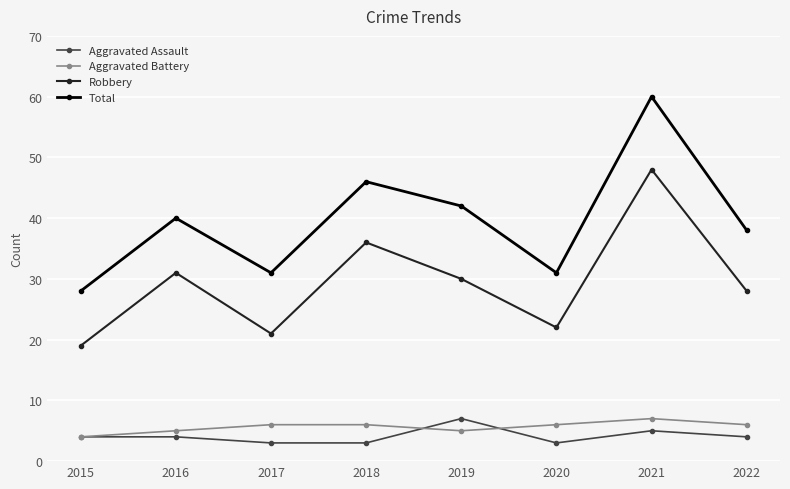

Where is the first local minimum for Aggravated Battery?

2019